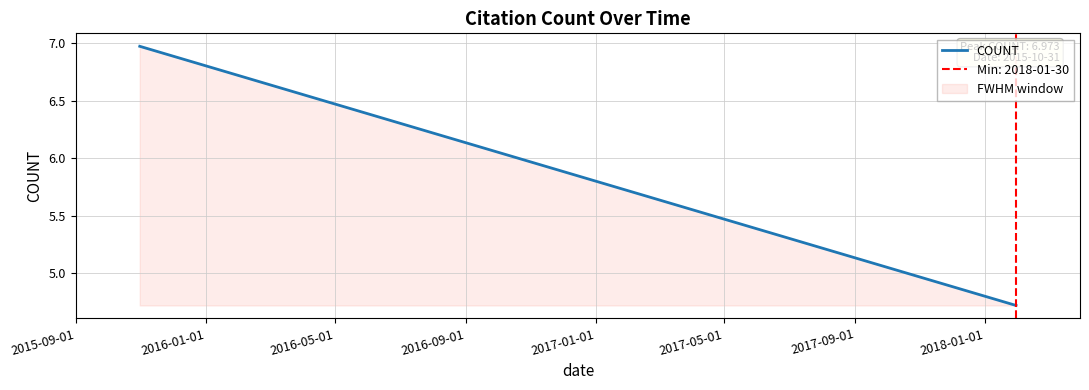

What is the difference between the maximum and minimum values?

2.3